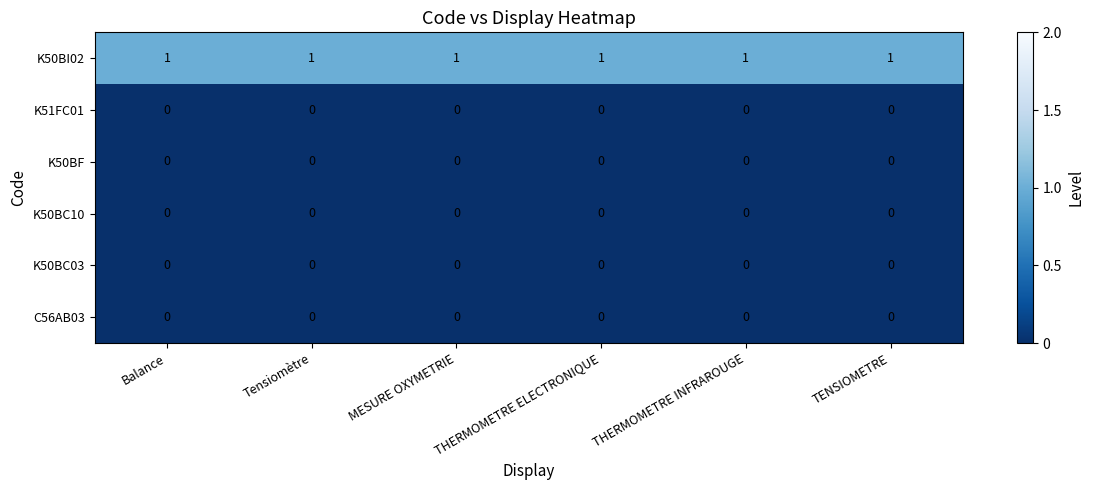

What is the total value across all series at THERMOMETRE INFRAROUGE?

1